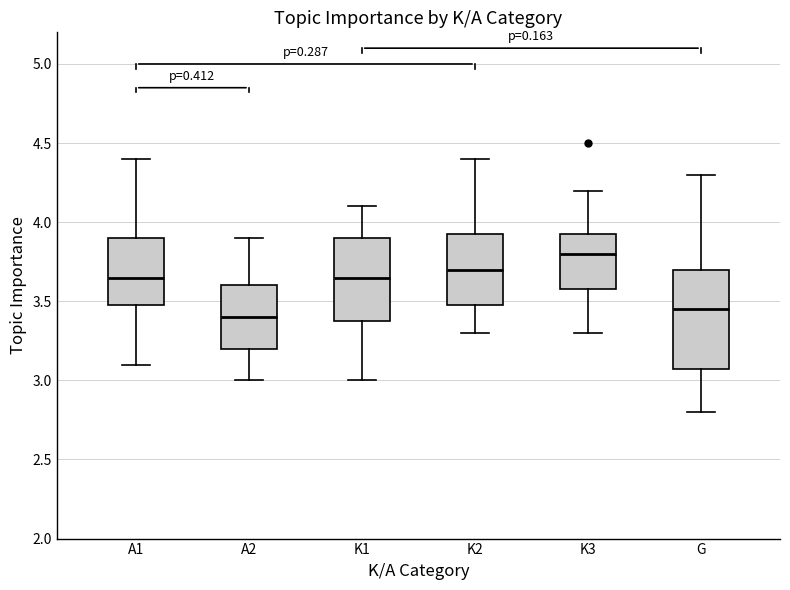

Comparing the boxes themselves (not the whiskers), which one is the tallest?

G